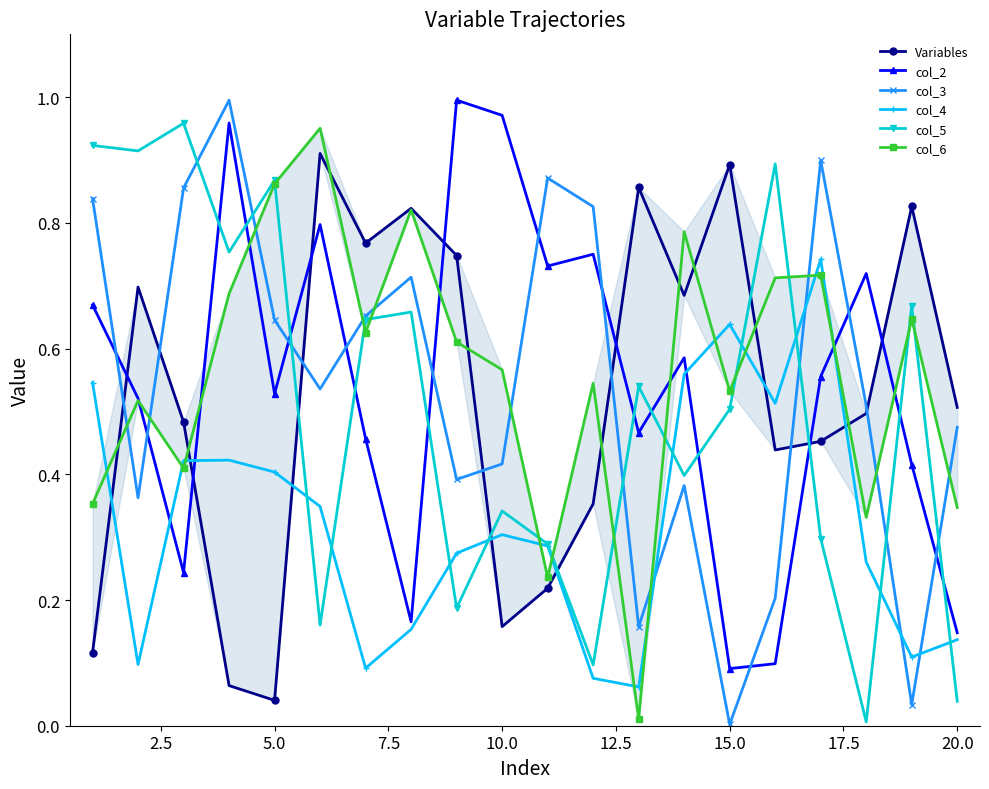

What is the average value of the col_6 series?

0.6